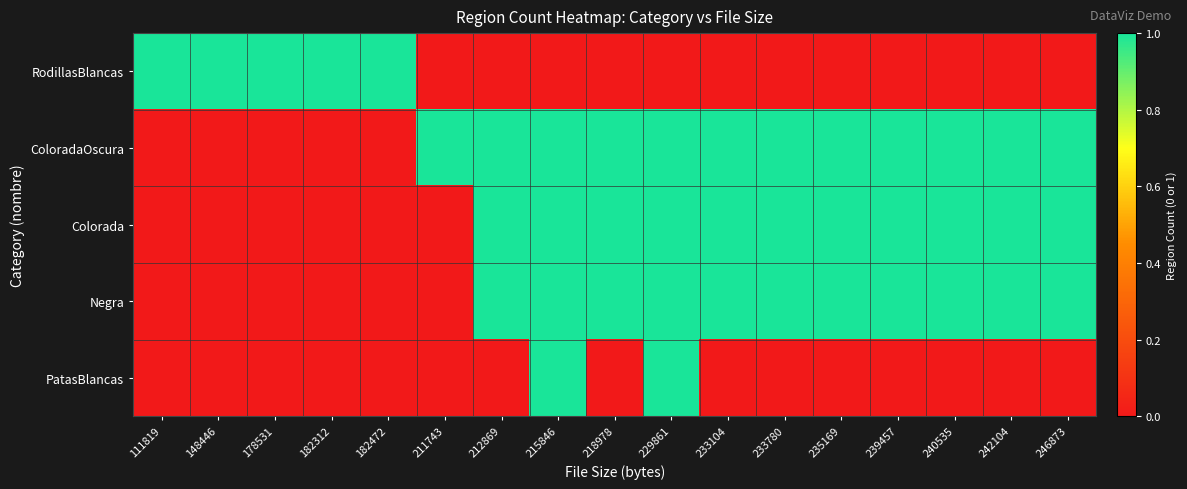

At how many categories does at least one series exceed 0?

17